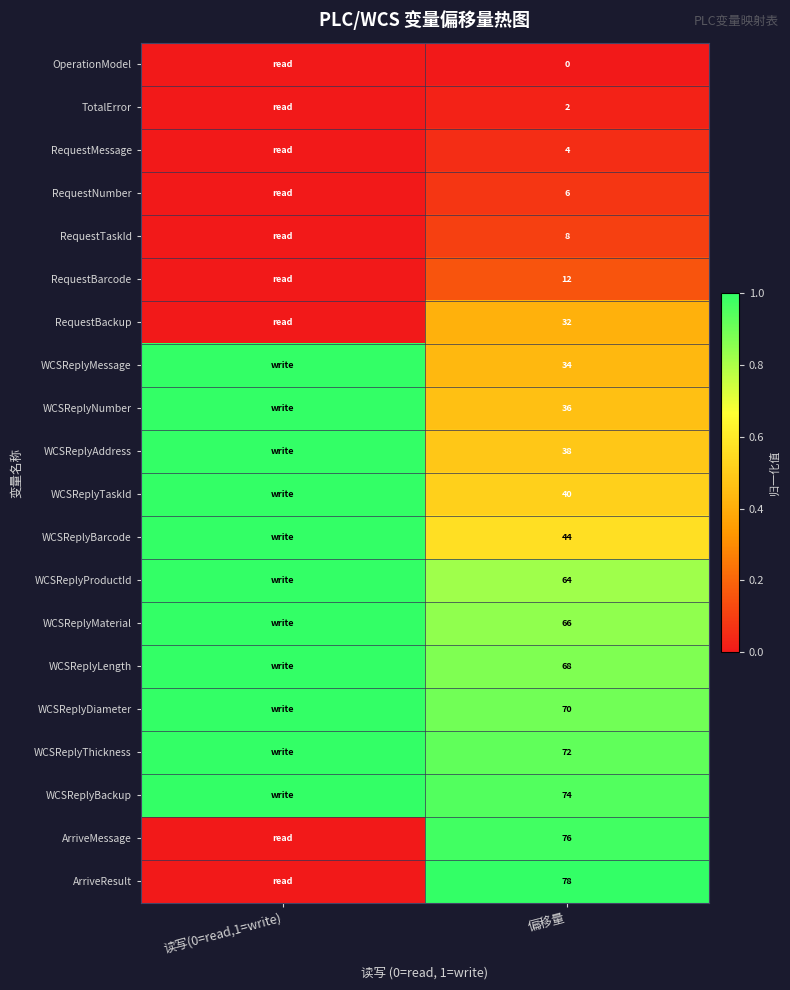

The WCSReplyTaskId series shows 40 at 偏移量. True or false?

True